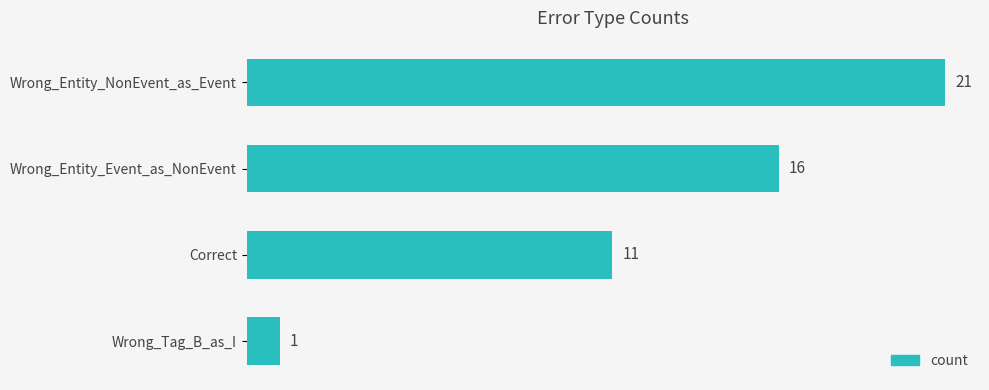

What is the ratio of the value at Correct to the value at Wrong_Entity_NonEvent_as_Event?

0.5